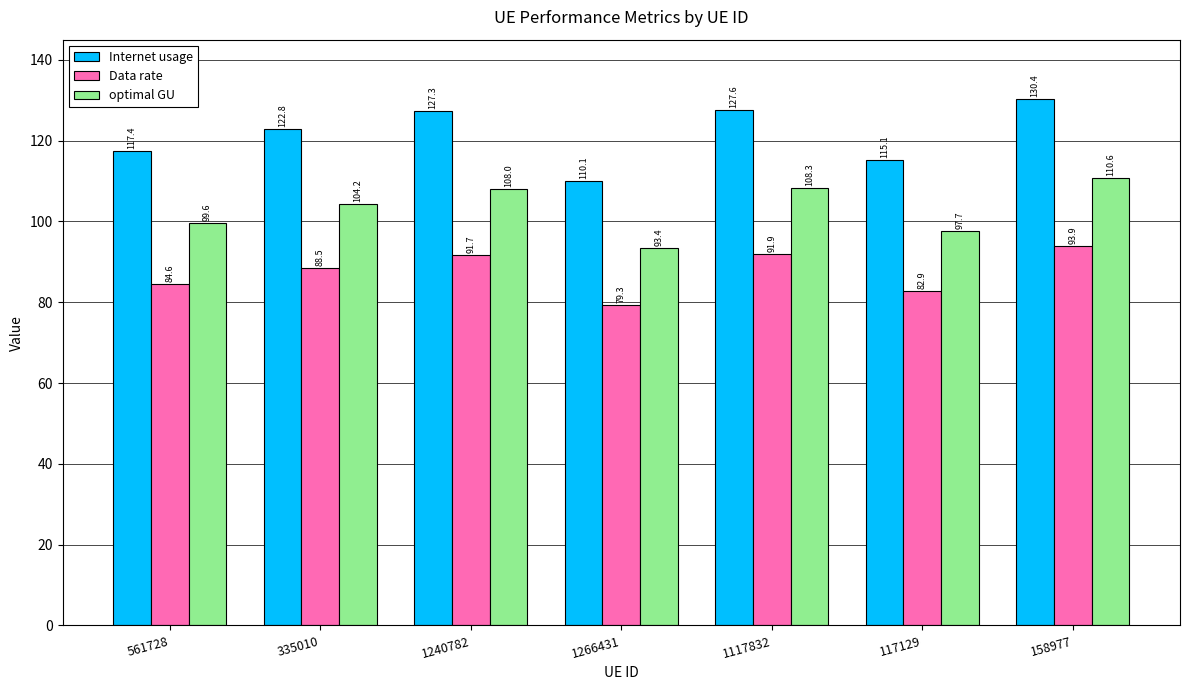

What is the difference between the highest and lowest values at 1266431?

30.8